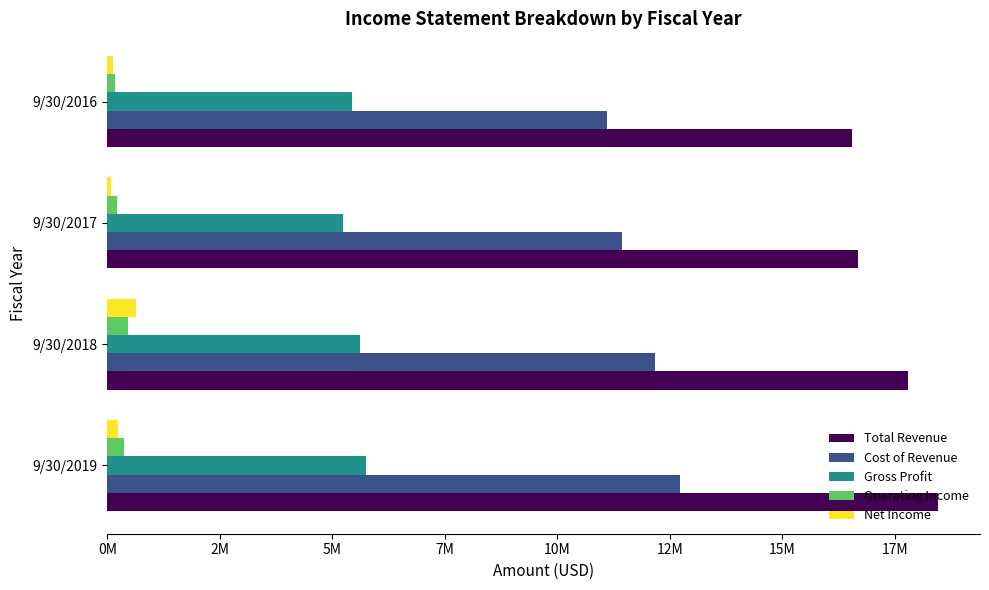

What are all the series names shown in the legend?

Total Revenue, Cost of Revenue, Gross Profit, Operating Income, Net Income